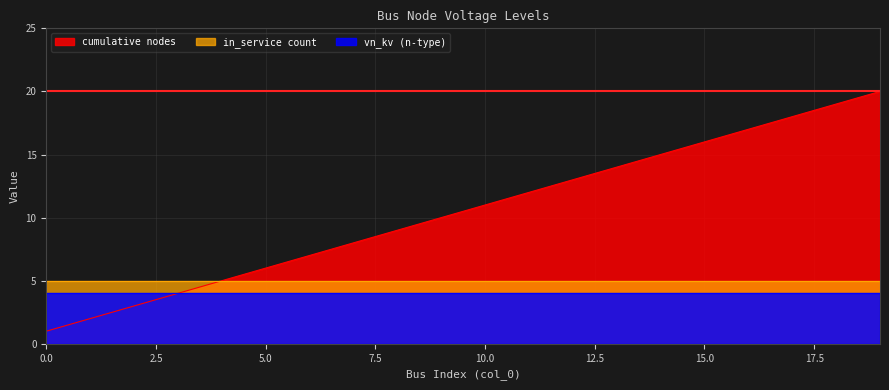

True or false: vn_kv (n-type) and in_service count cross at least once.

False